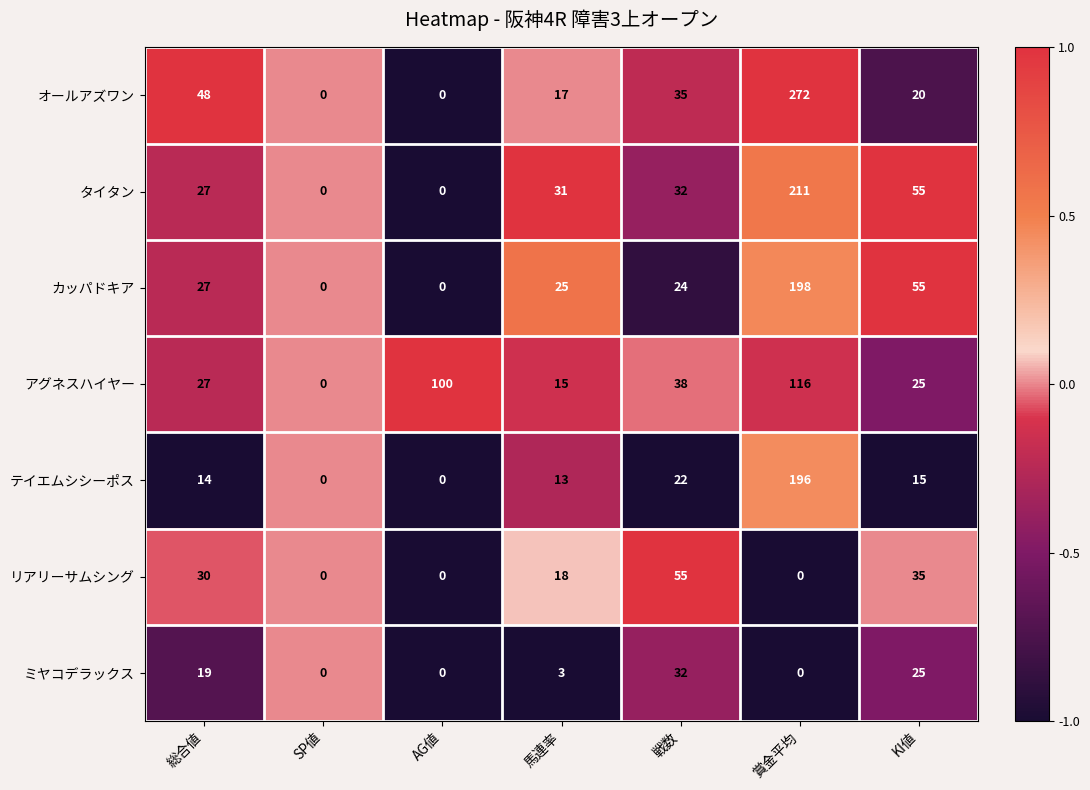

At 馬連率, list the series in order from smallest to largest.

ミヤコデラックス, テイエムシシーポス, アグネスハイヤー, オールアズワン, リアリーサムシング, カッパドキア, タイタン